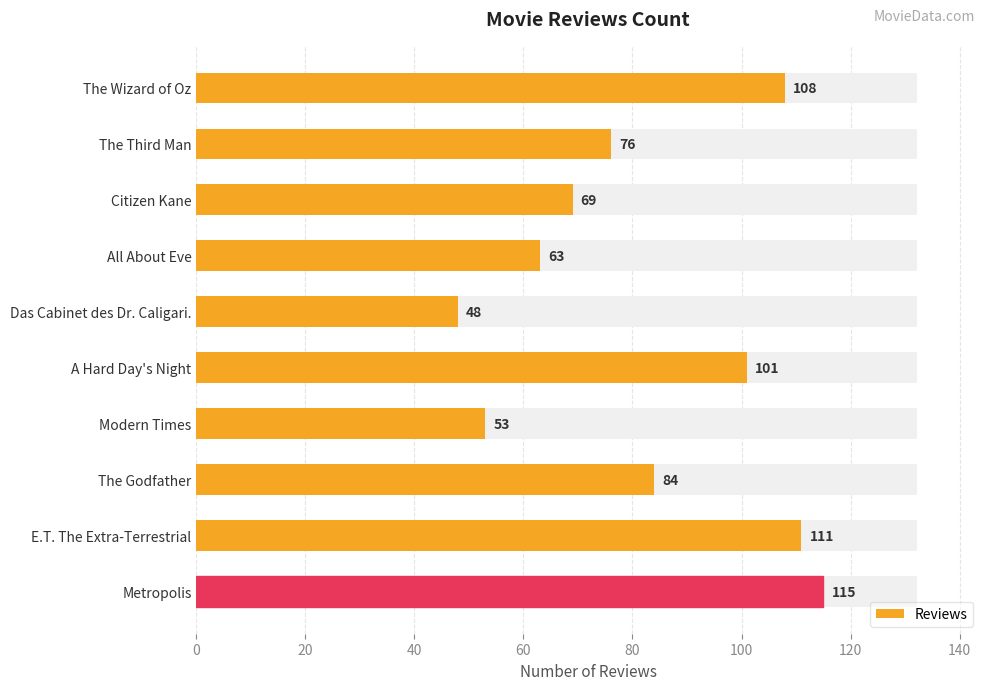

Is it true that the value at The Third Man is 26?

False